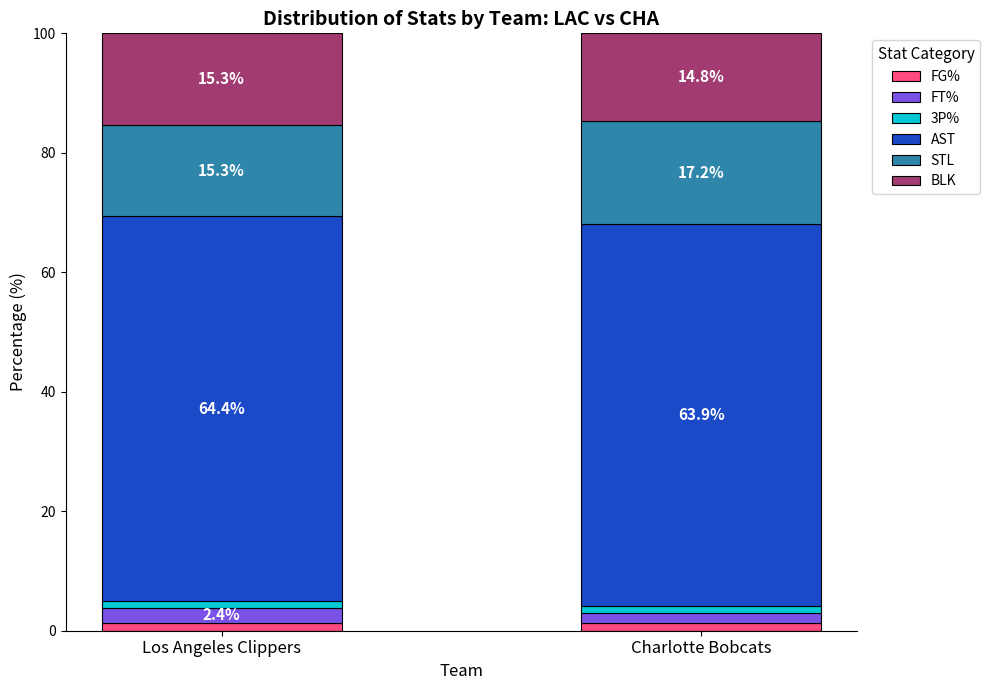

List the labels in order of FG% value, largest first.

Los Angeles Clippers, Charlotte Bobcats